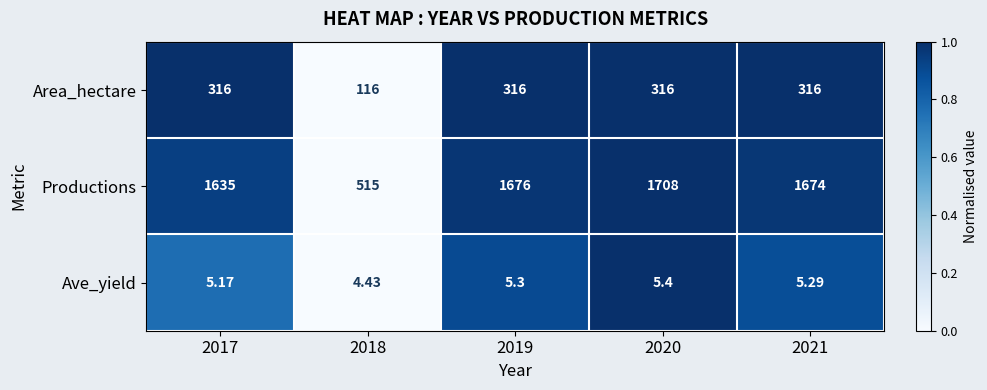

At 2017, list the series in order from smallest to largest.

Ave_yield, Area_hectare, Productions